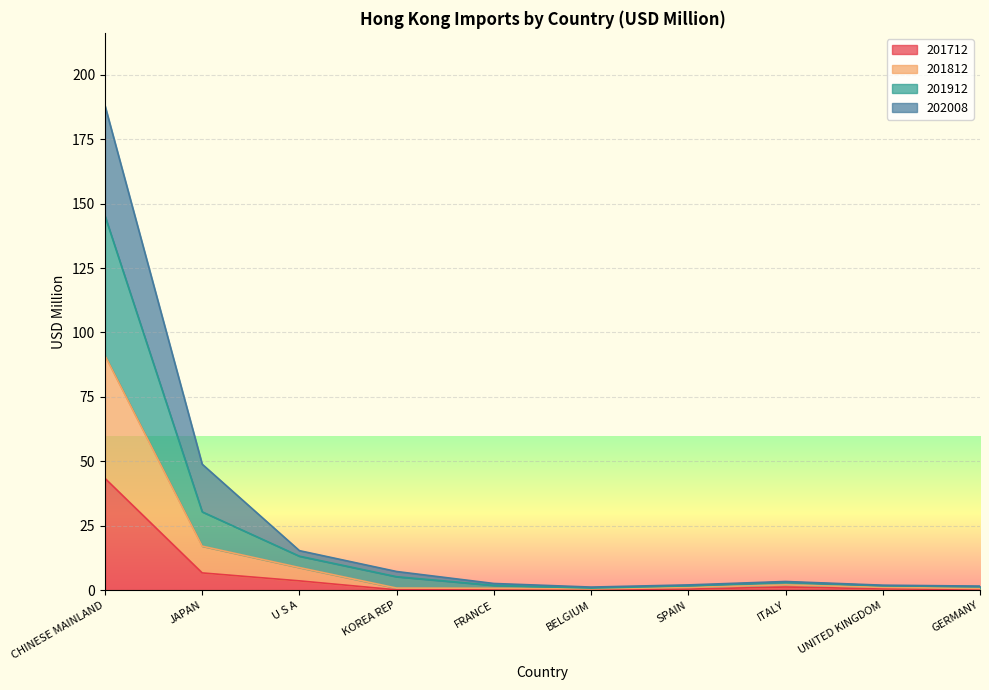

What is the minimum value for 201912?

1.2